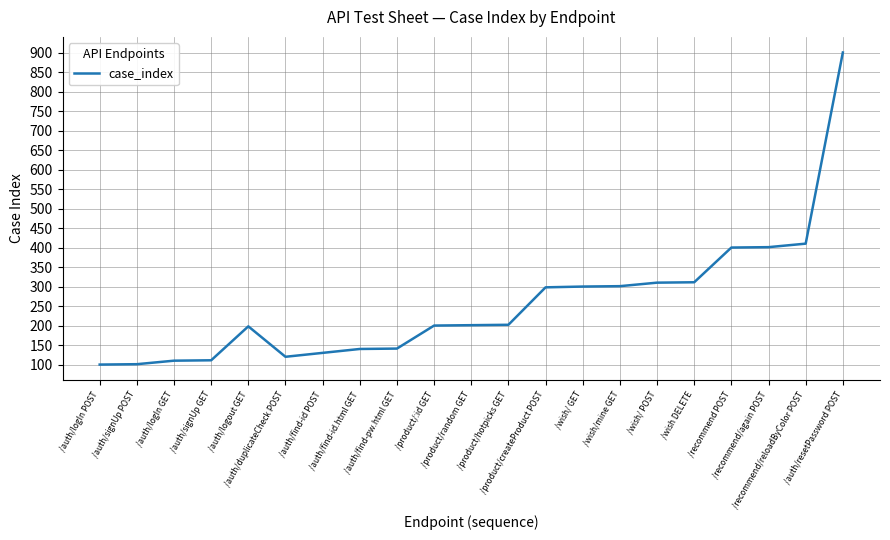

Does the chart display data point markers on the line(s)?

No